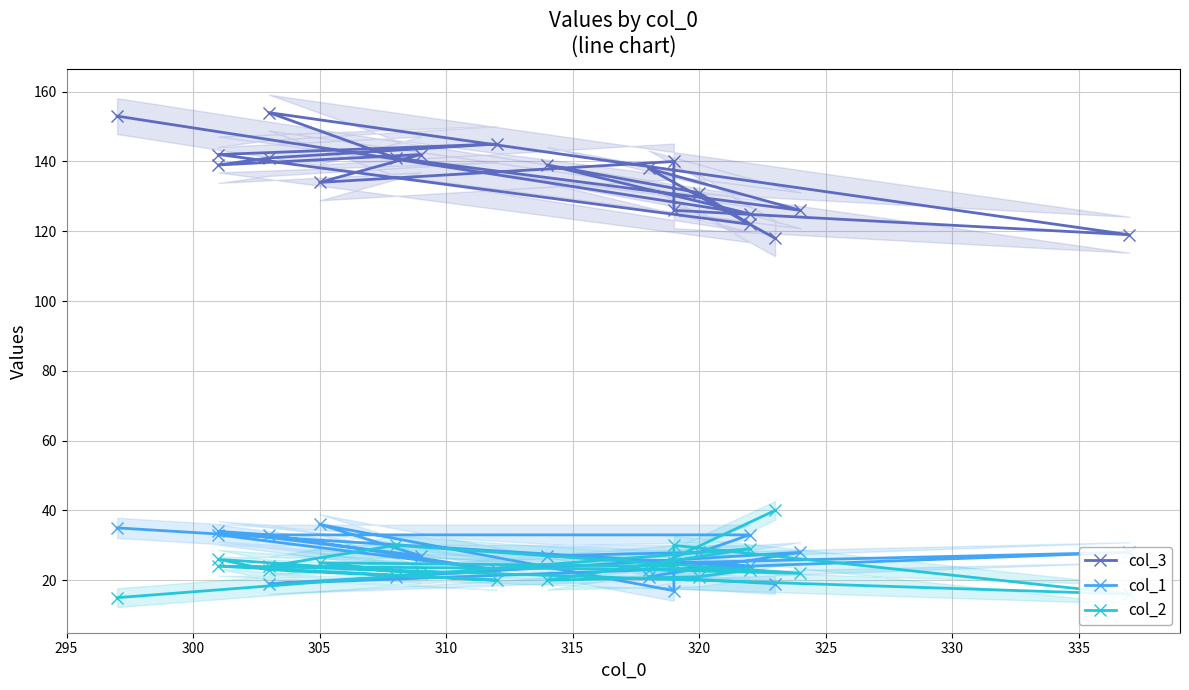

The col_2 series shows 33 at 330. True or false?

False